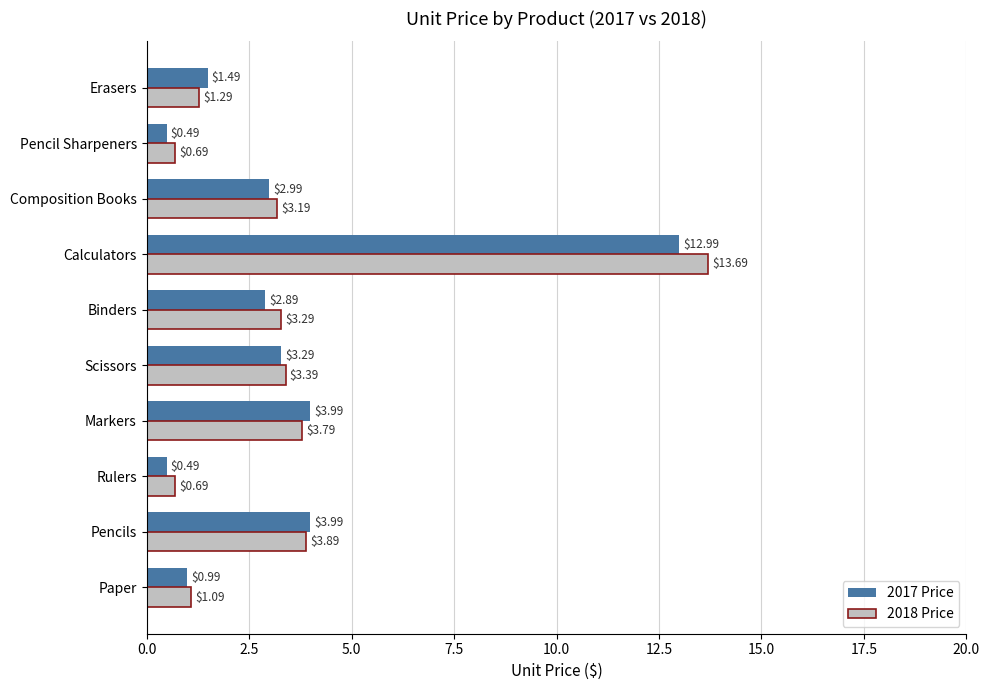

Rank the series at Paper from lowest to highest value.

2017 Price, 2018 Price